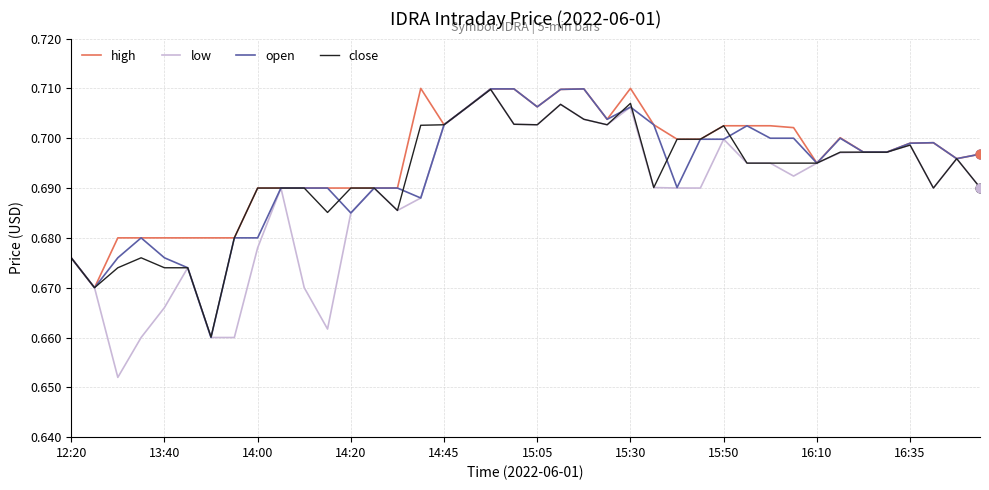

What are all the series names shown in the legend?

high, low, open, close